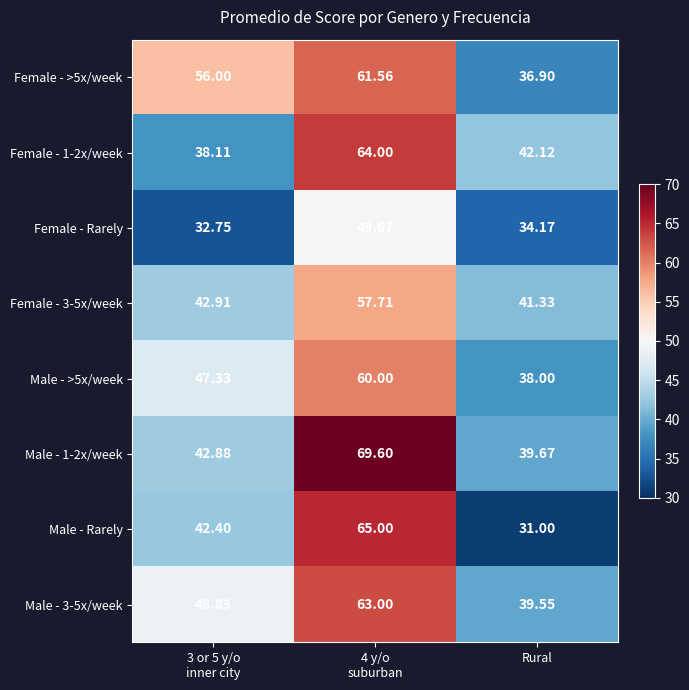

Which series has the widest spread of values?

Male - Rarely